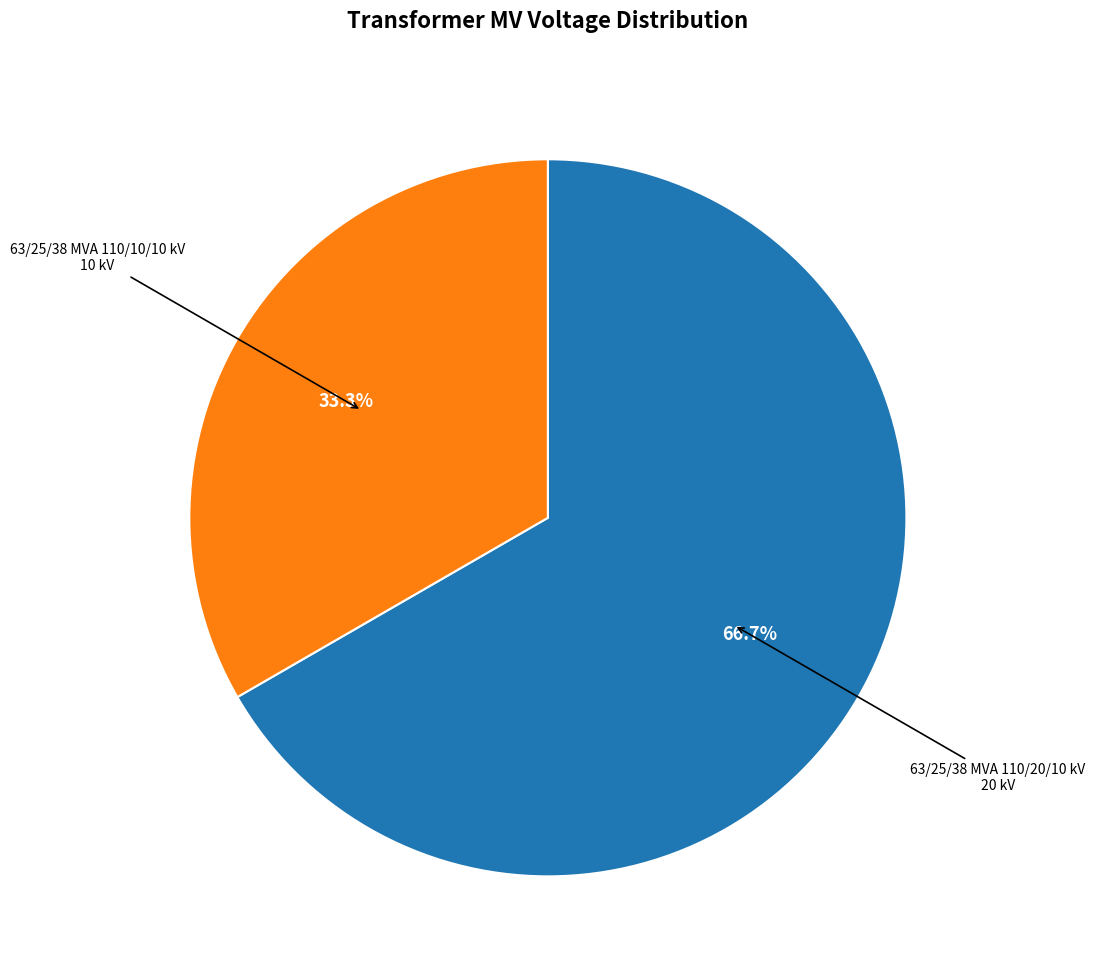

Does any single category account for the majority?

Yes